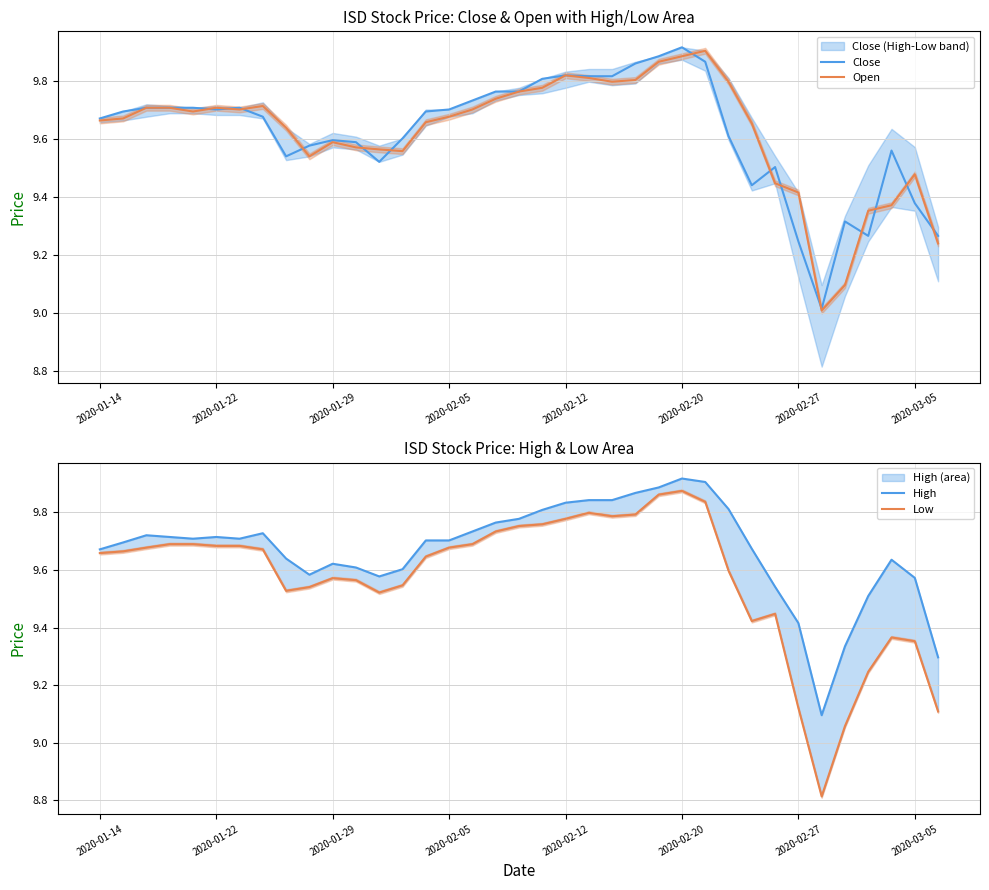

Between 8 and 14, which series saw the biggest shift?

Close